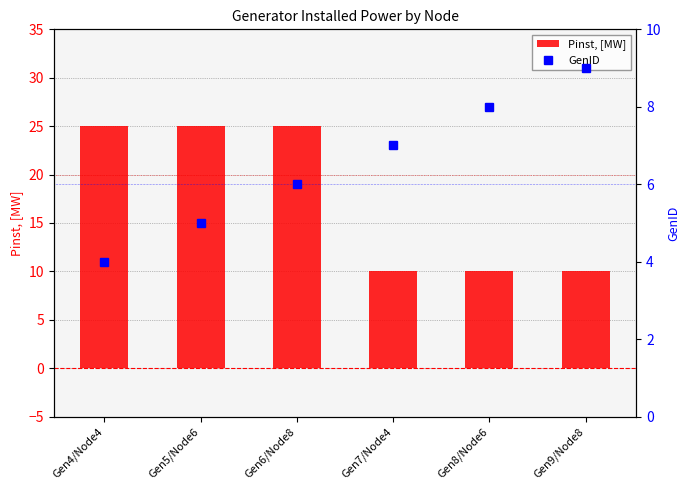

What value does the GenID series have at Gen4/Node4?

4